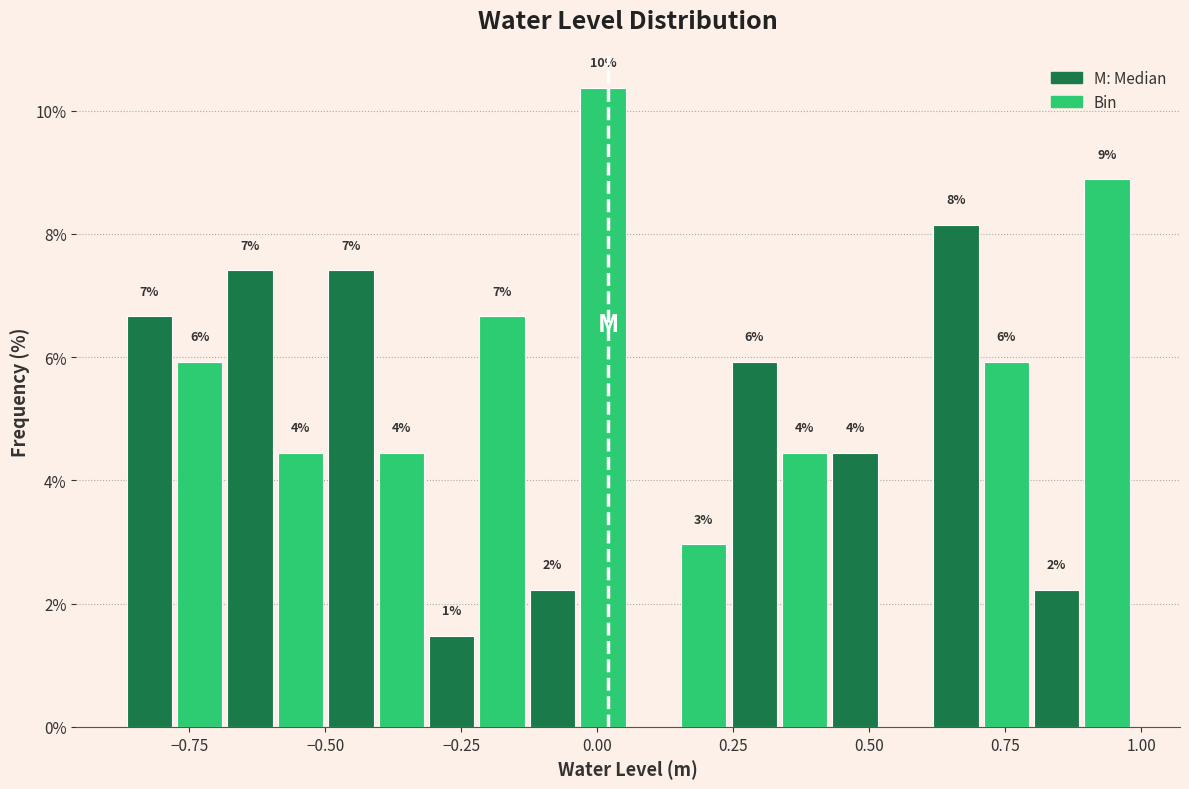

Around what value on the x-axis is the tallest bar? Give the approximate position of its centre, as read against the axis.

0.00